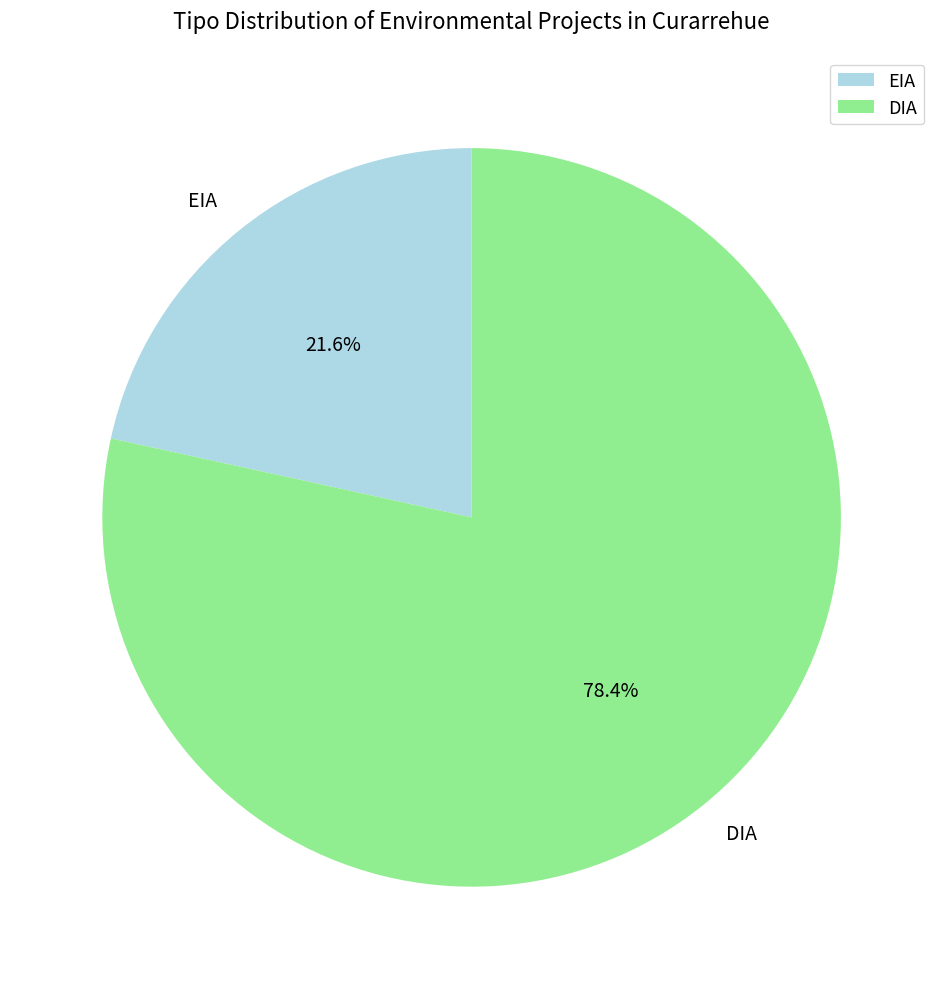

Count the number of slices in the pie.

2